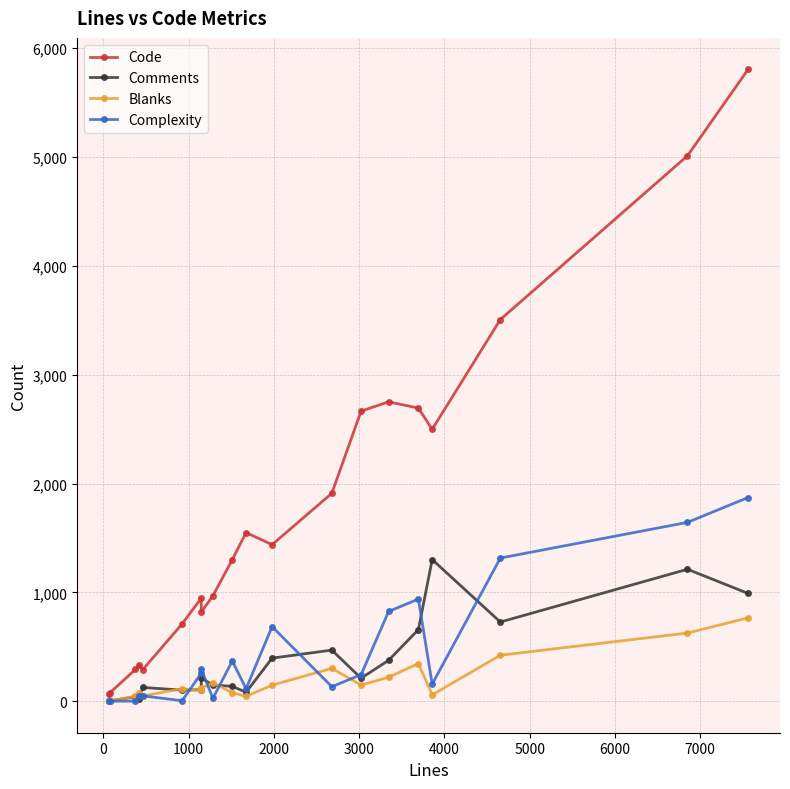

True or false: Comments has more than 2 points higher than both neighbors.

True